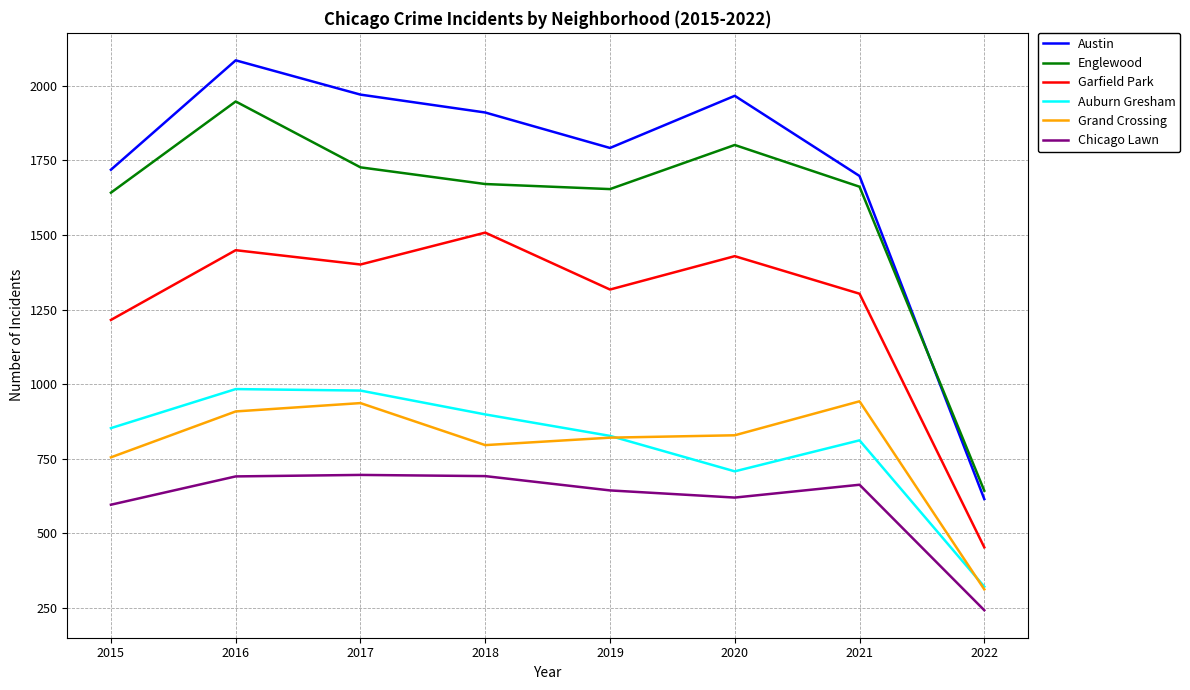

Where is Auburn Gresham nearest to the value 651?

2020